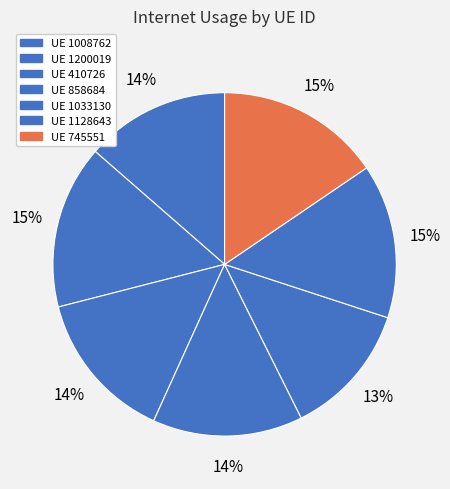

How many segments does this pie chart have?

7